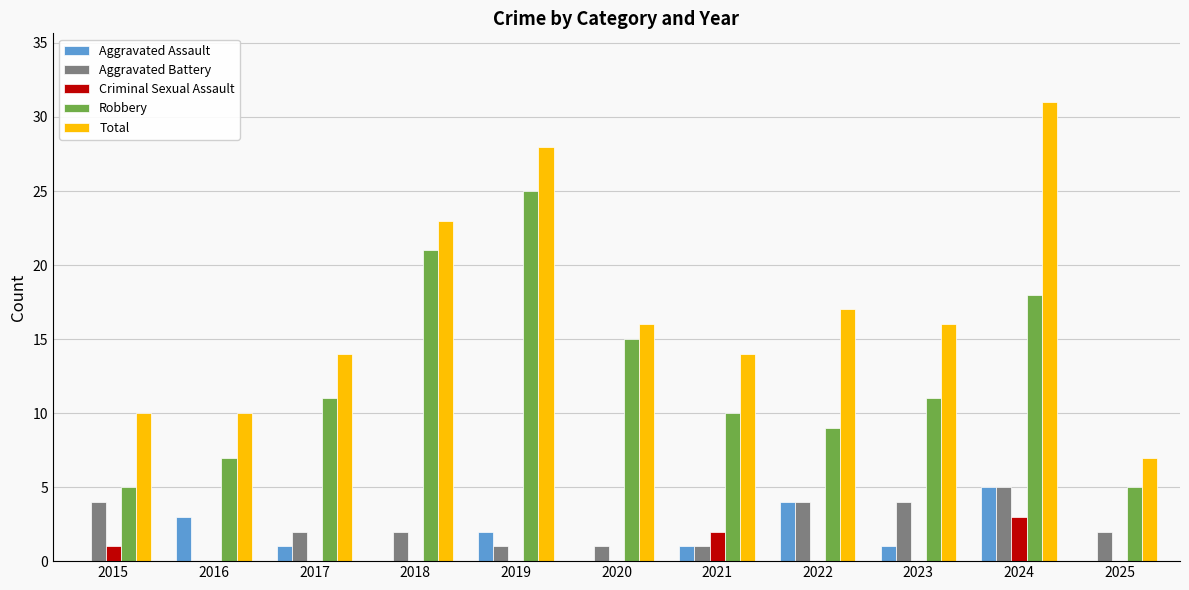

What is the sum of the Total values at 2020 and 2022?

33